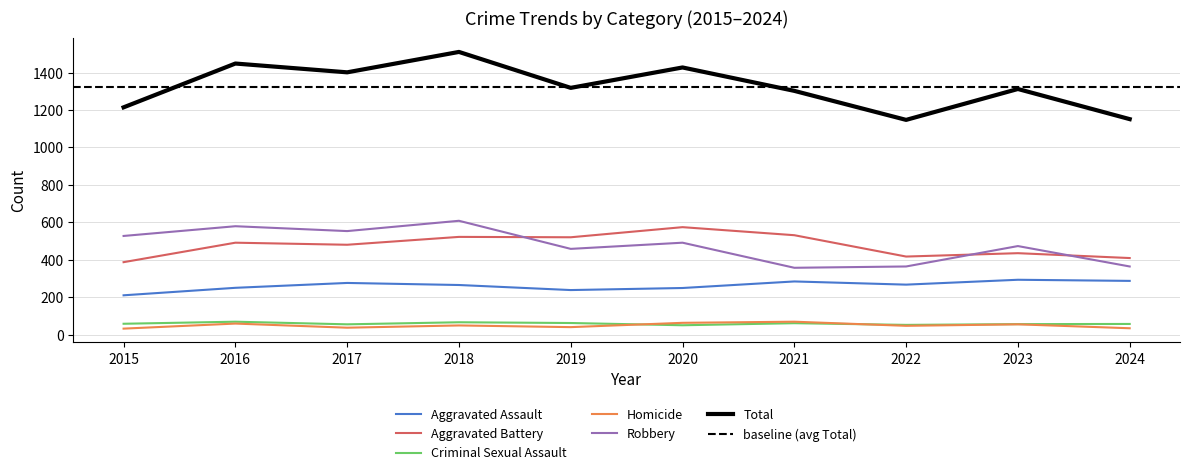

How many interior local valleys does the Aggravated Assault series have?

2